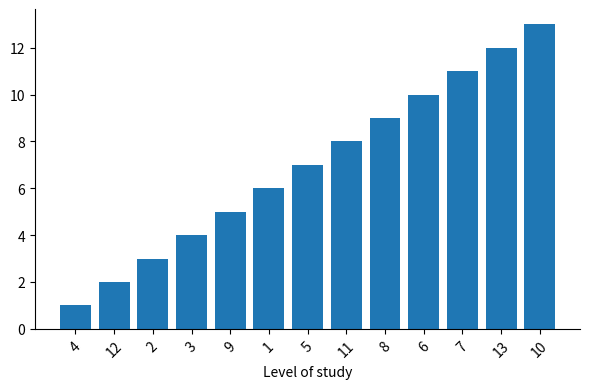

True or false: the data shows 2 at 12.

True